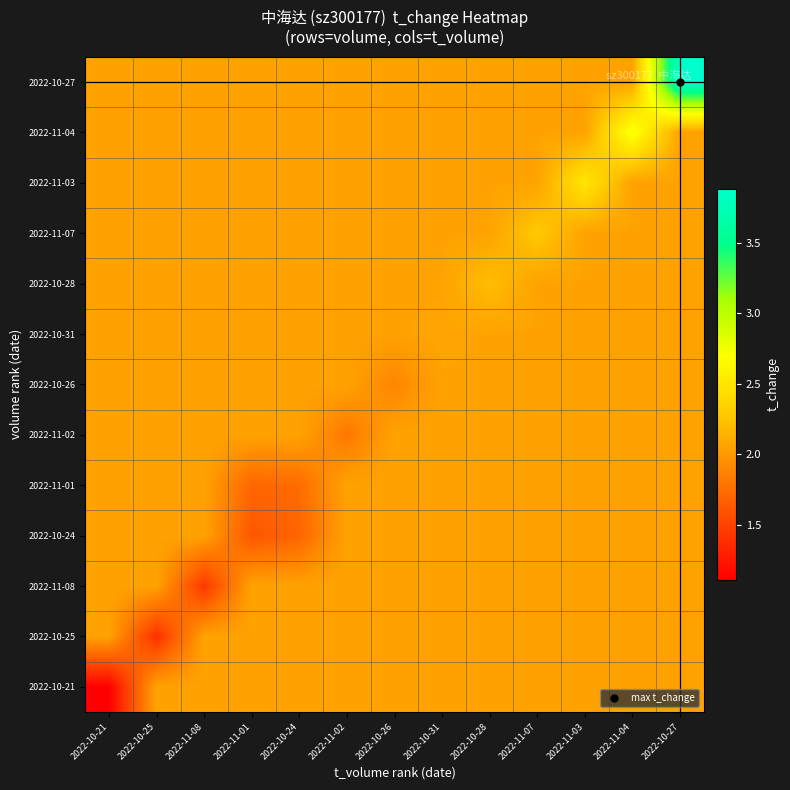

At which category is the sum across all series the highest?

2022-10-27